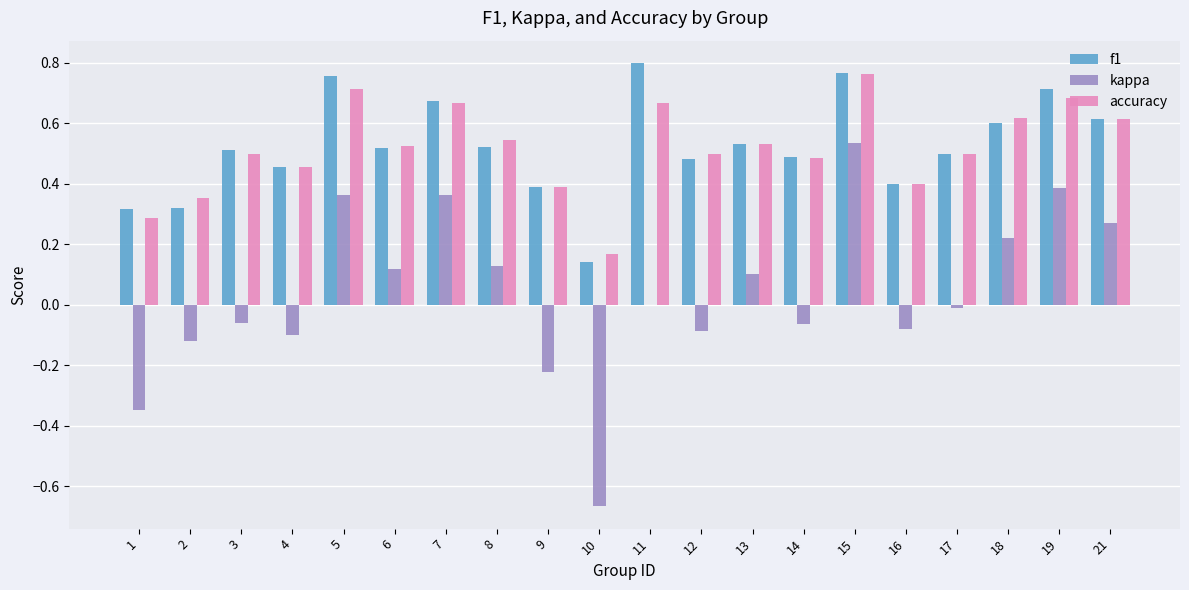

Is the value of kappa at 11 greater than the value of accuracy at 7?

No